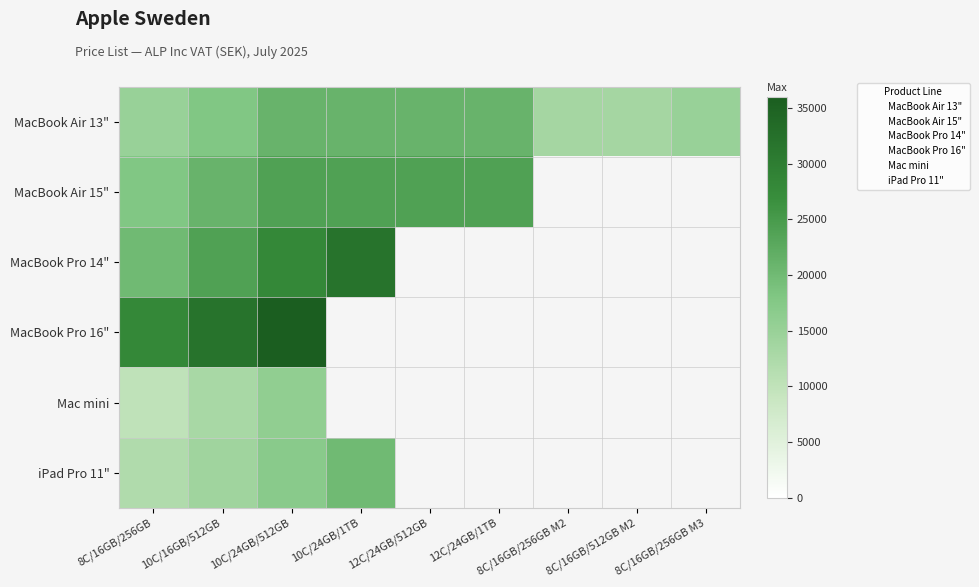

Is the value of MacBook Pro 14" at 10C/16GB/512GB greater than the value of Mac mini at 8C/16GB/256GB?

Yes